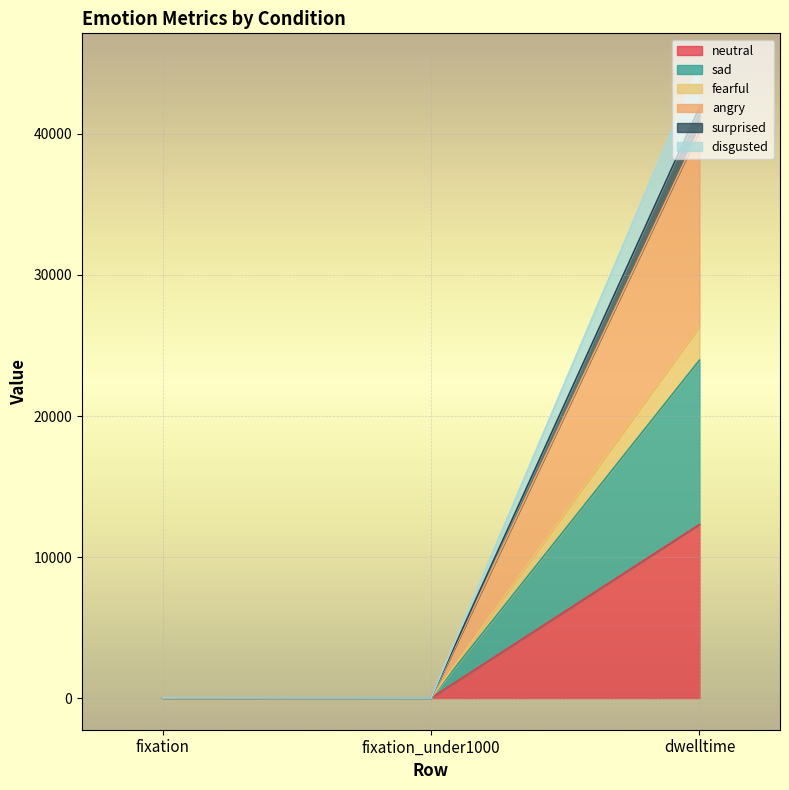

At which category is the sum across all series the highest?

dwelltime